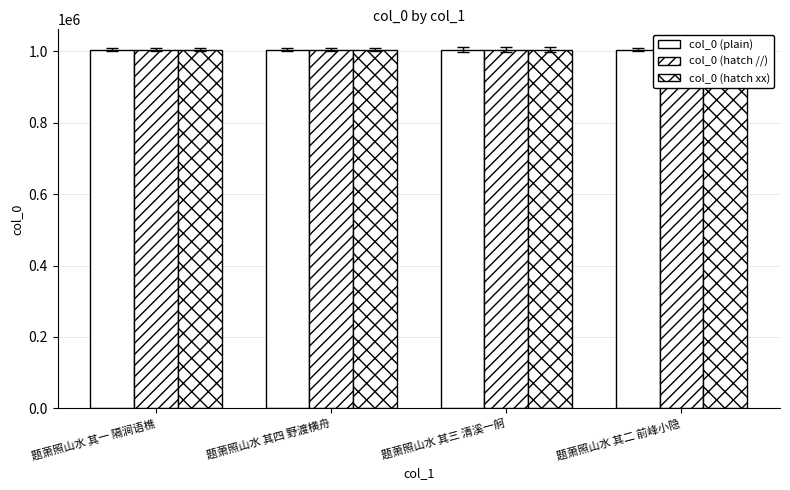

Is the value of col_0 (plain) at 题萧照山水 其一 隔涧语樵 greater than the value of col_0 (hatch //) at 题萧照山水 其二 前峰小隐?

Yes